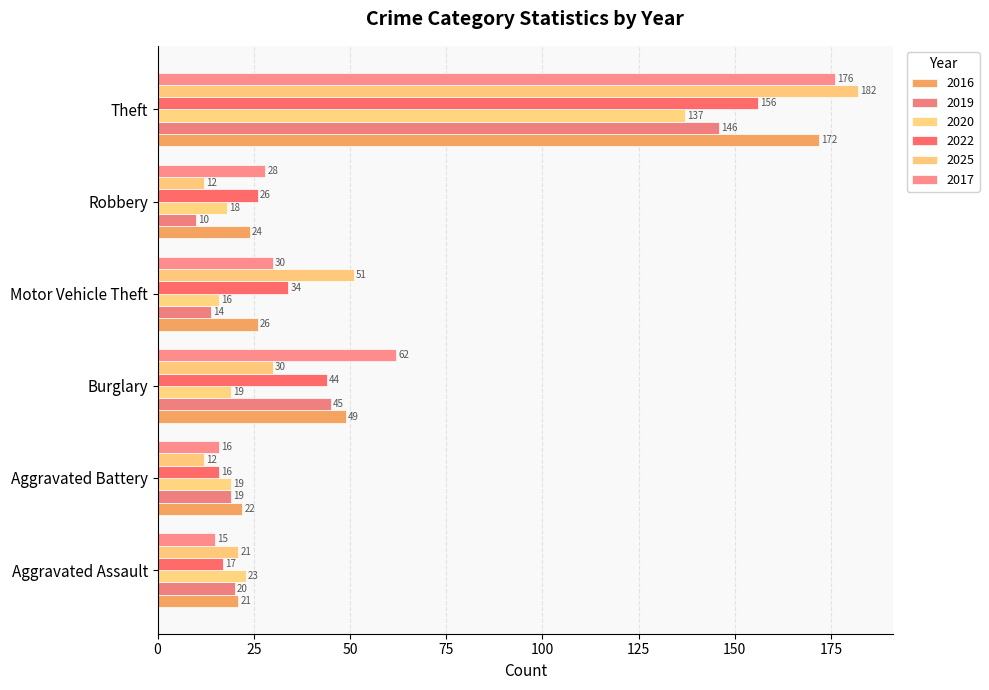

How many distinct data groups are displayed?

6